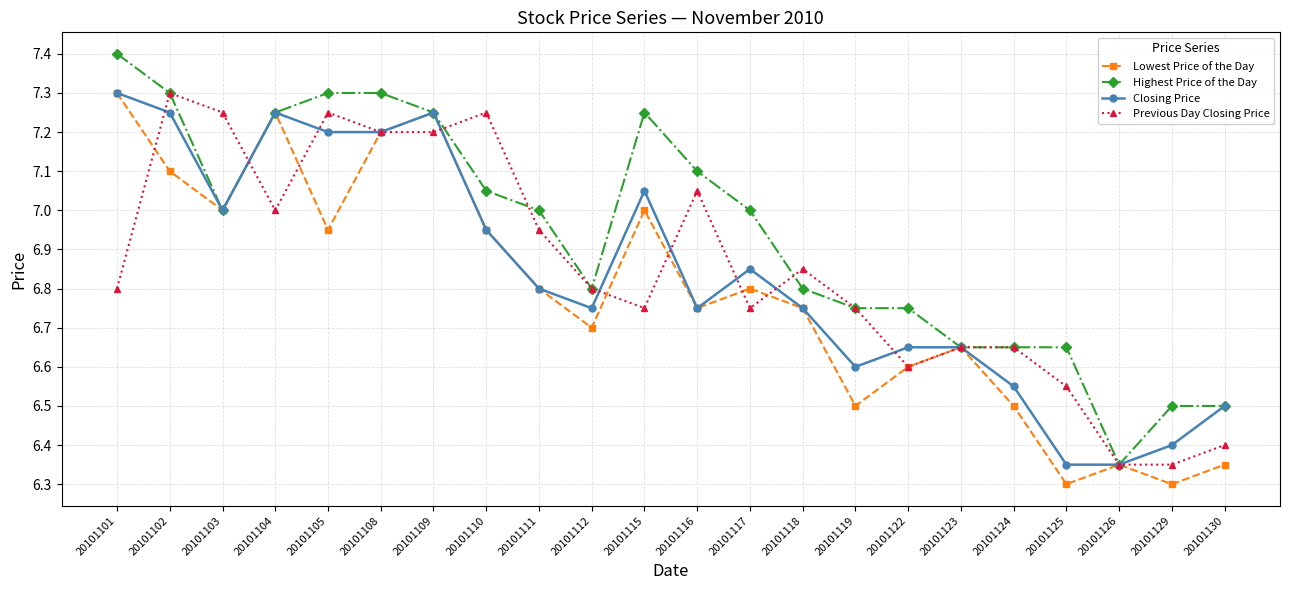

Between which two adjacent categories do Lowest Price of the Day and Previous Day Closing Price first intersect?

20101101 and 20101102